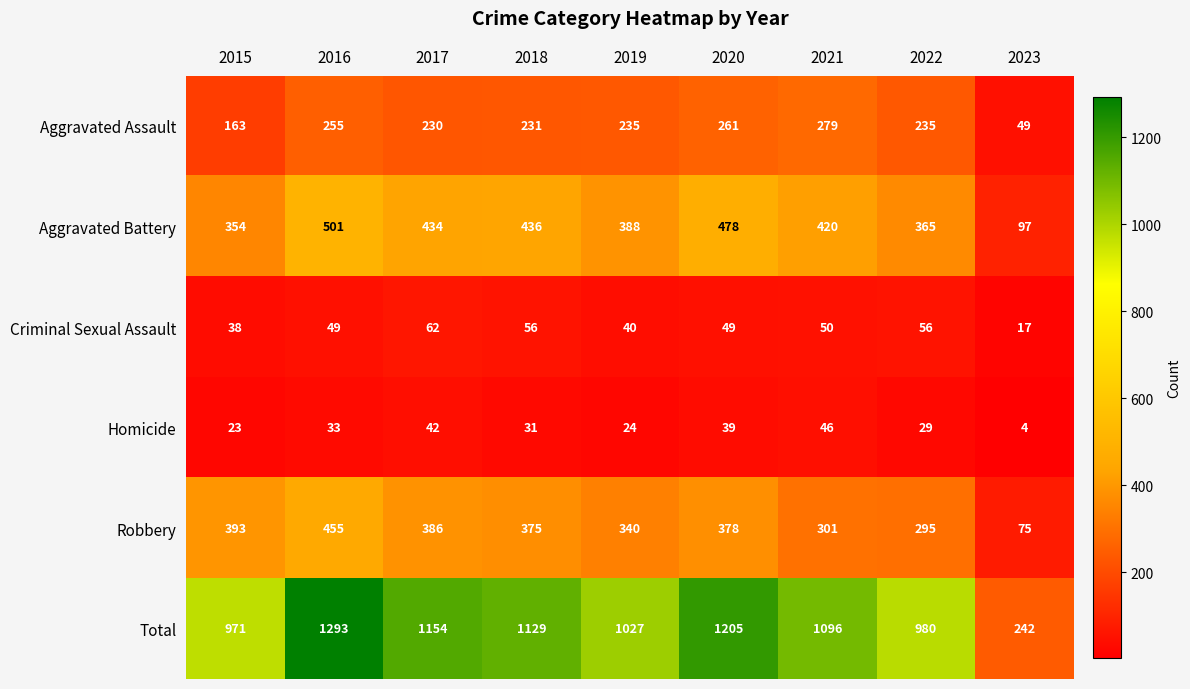

What is the total value across all series at 2023?

484